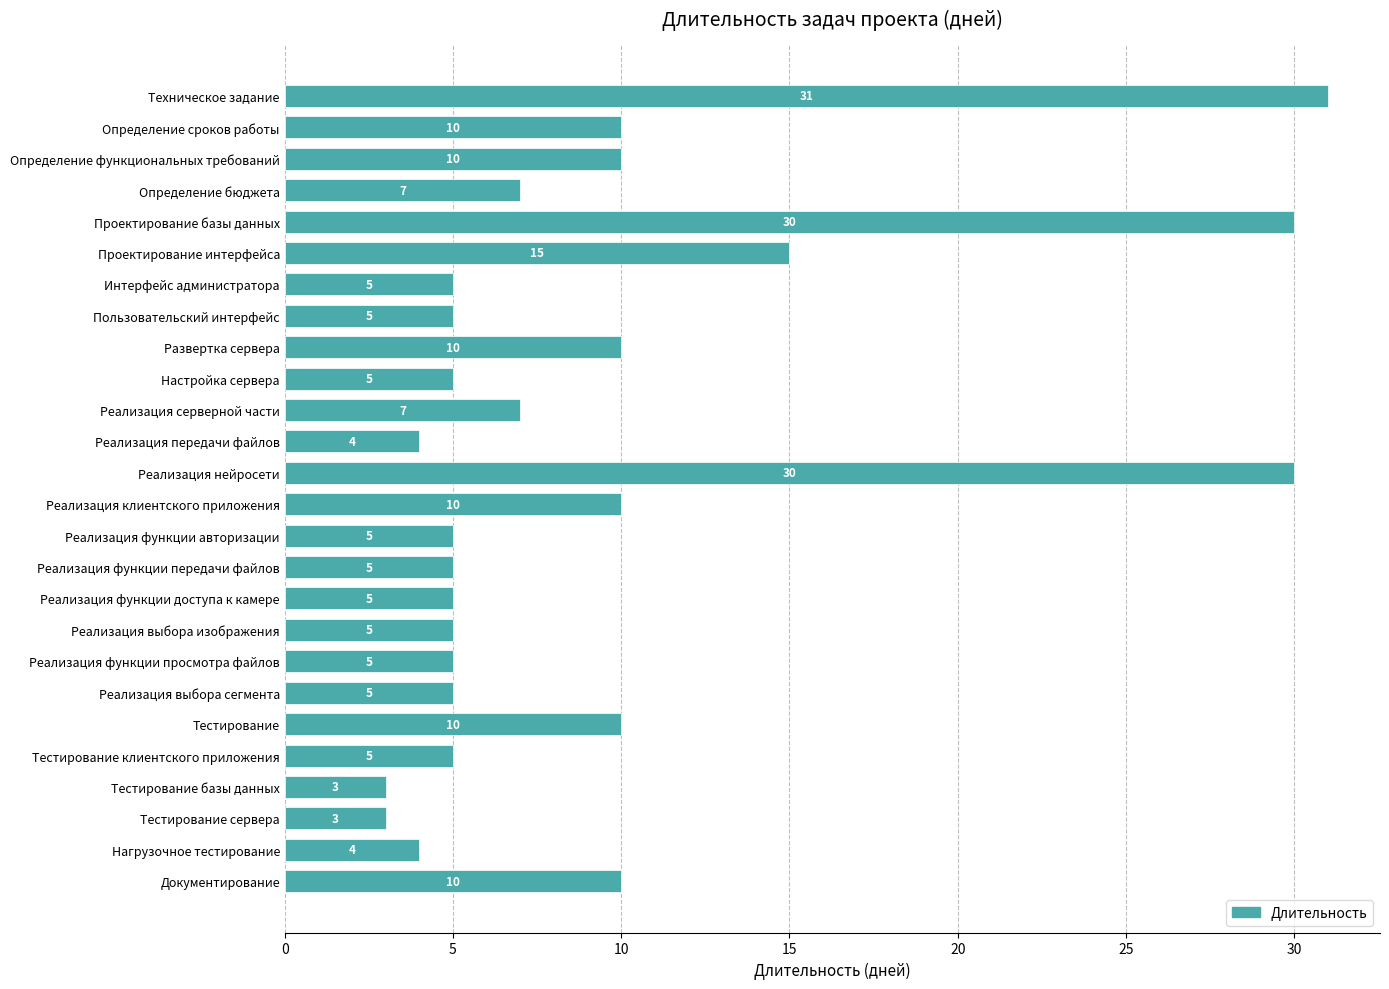

What is the difference between the maximum and minimum values?

28